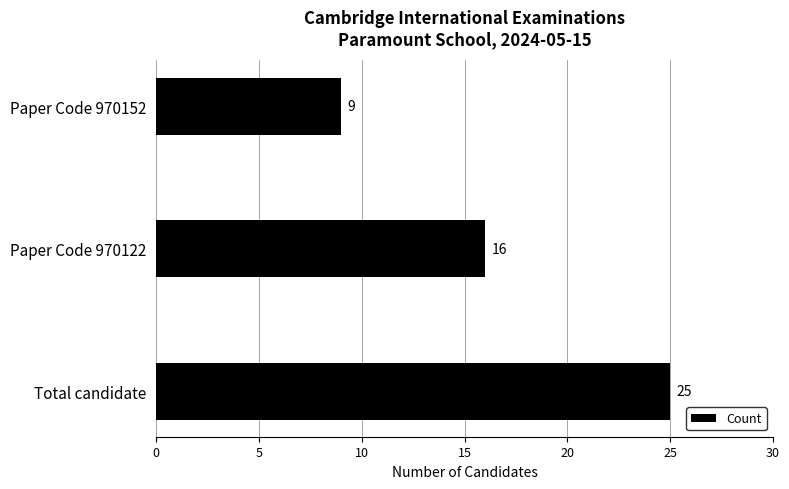

Are the bars horizontal?

Yes